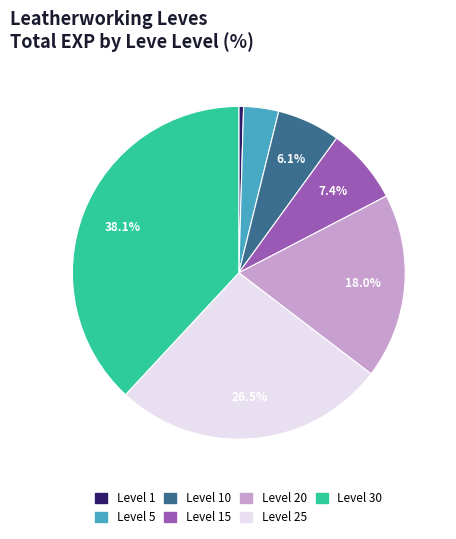

Count the number of slices in the pie.

7